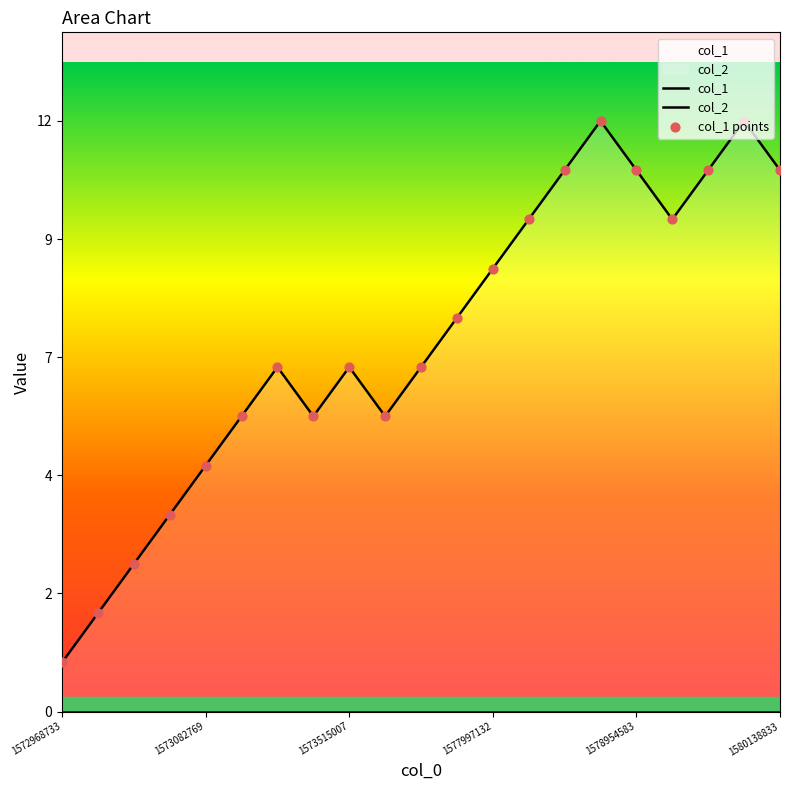

At how many categories does at least one series exceed 7?

10